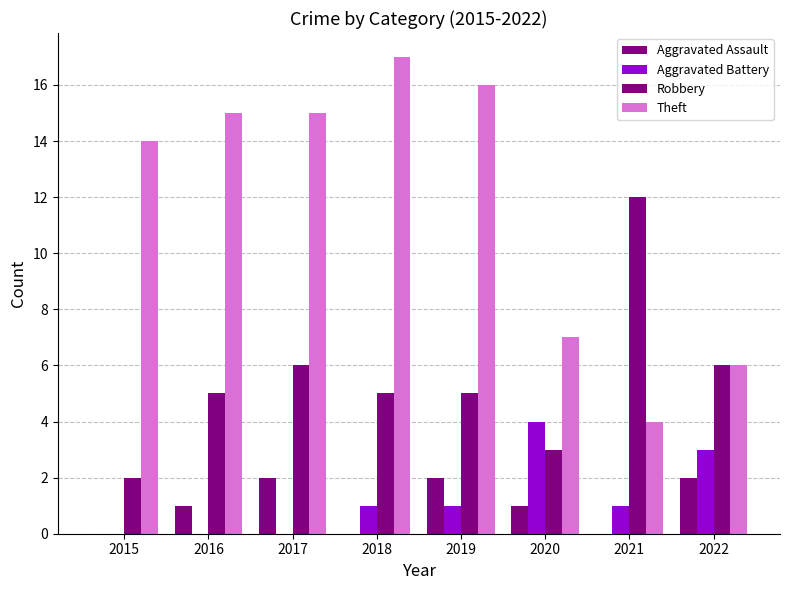

Is it true that Robbery equals 2 at 2019?

False